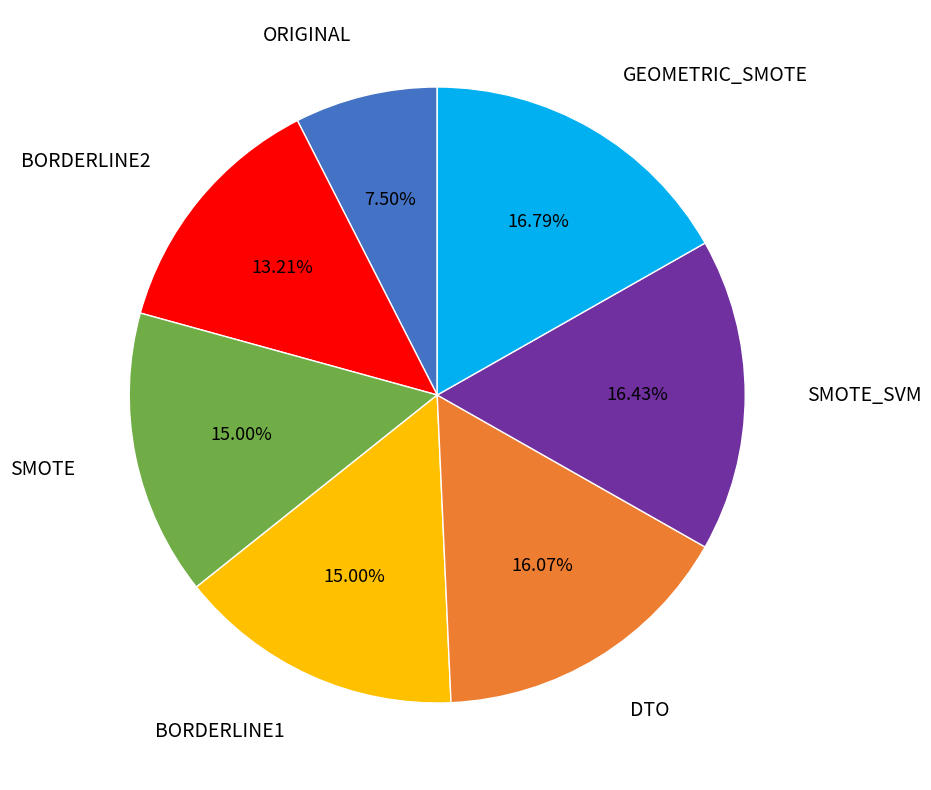

Is there a majority slice in this chart?

No